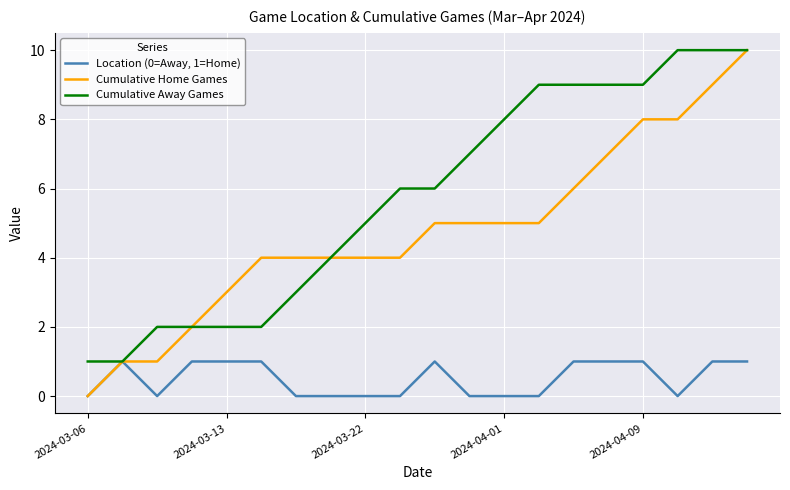

Count the Location (0=Away, 1=Home) values in the range 0 to 1.

20